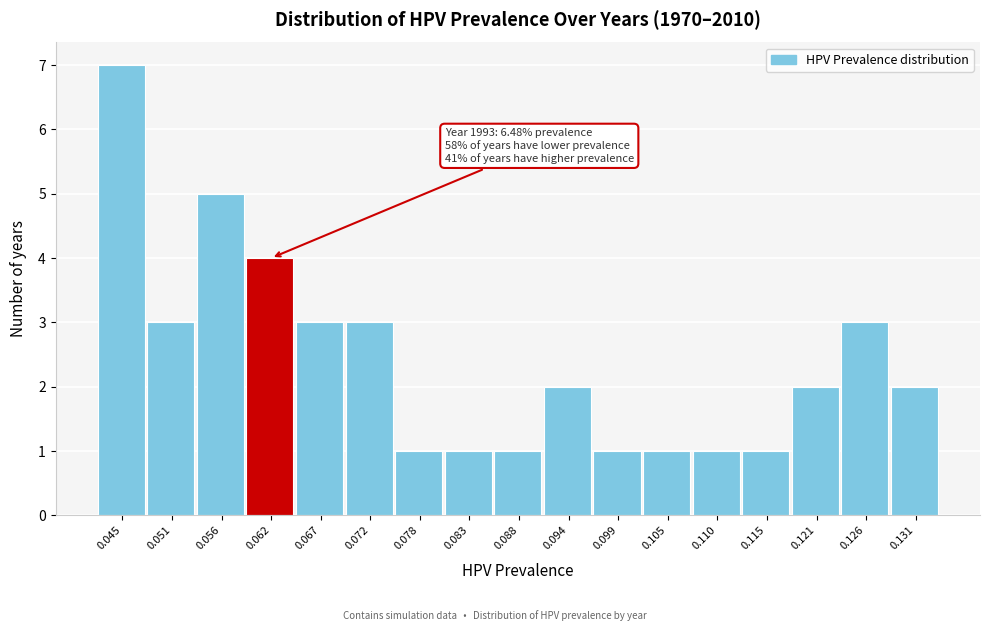

Reading right to left, extract all data points from this chart.

0.131=2	0.126=3	0.121=2	0.115=1	0.110=1	0.105=1	0.099=1	0.094=2	0.088=1	0.083=1	0.078=1	0.072=3	0.067=3	0.062=4	0.056=5	0.051=3	0.045=7